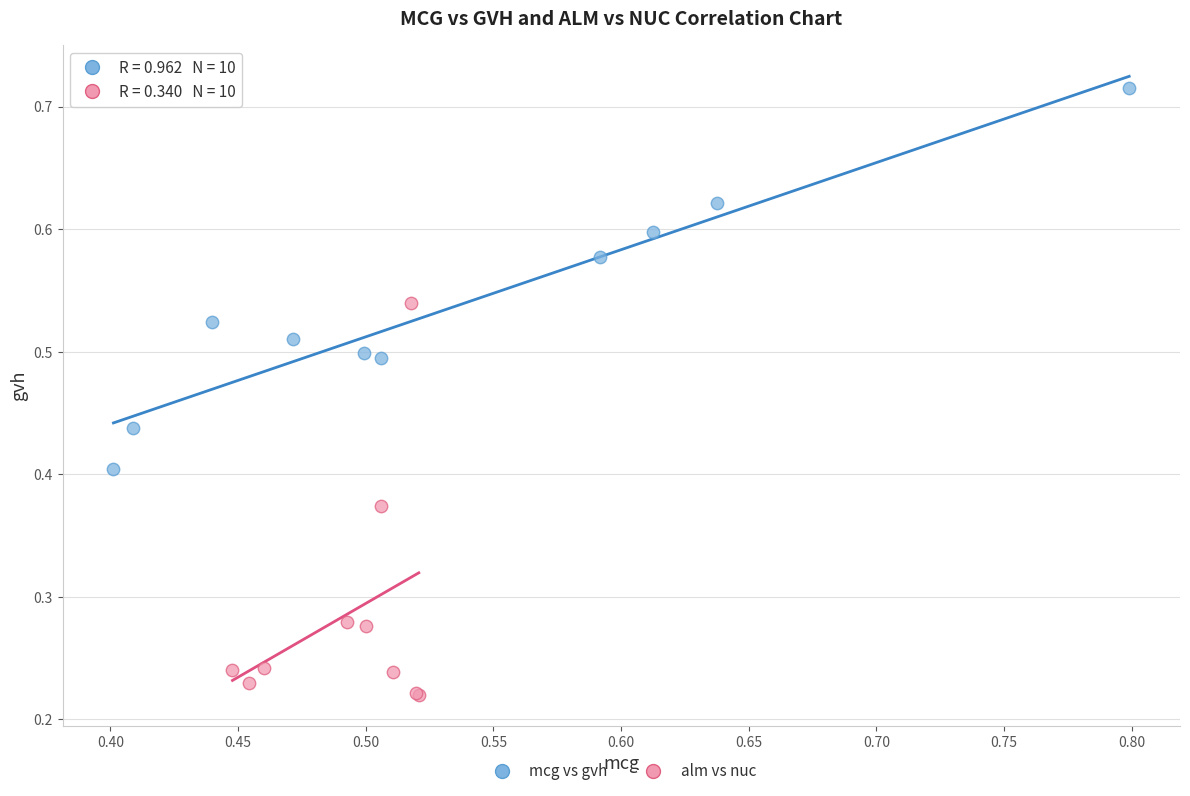

Which series reaches the maximum Y coordinate?

mcg vs gvh